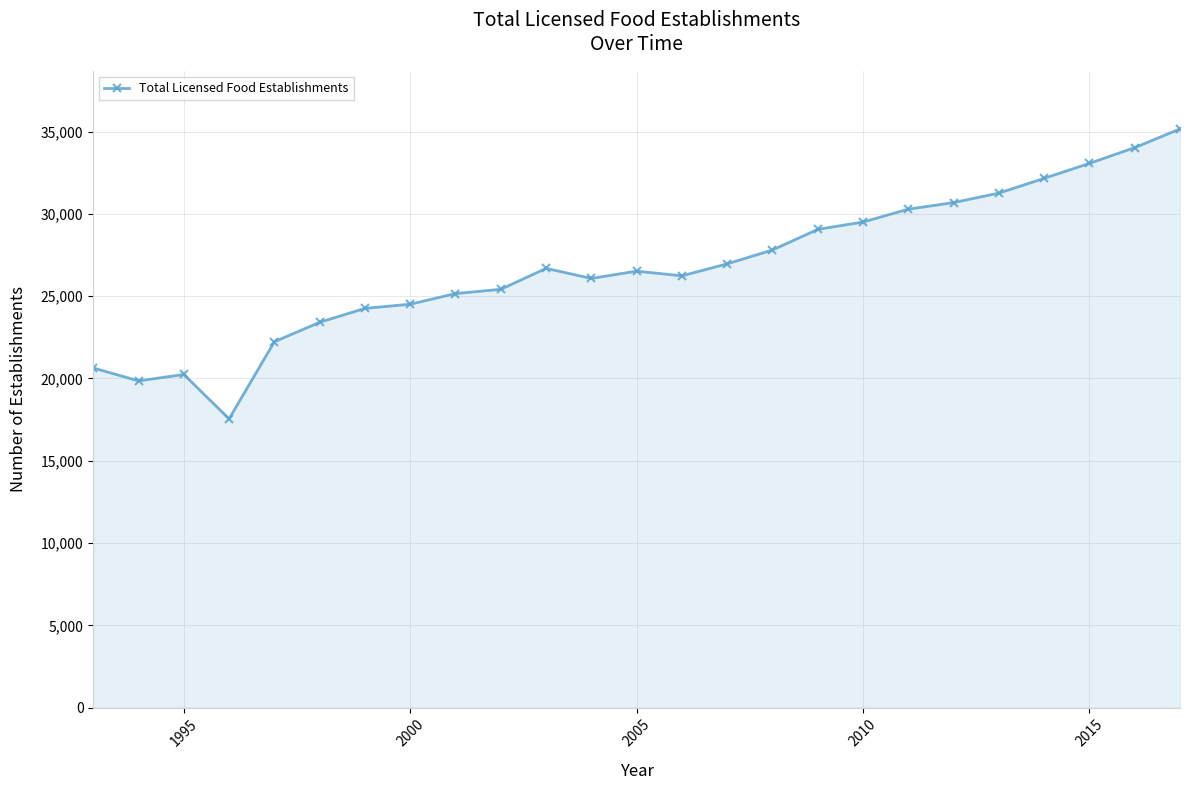

What is the difference between the maximum and minimum values?

17622